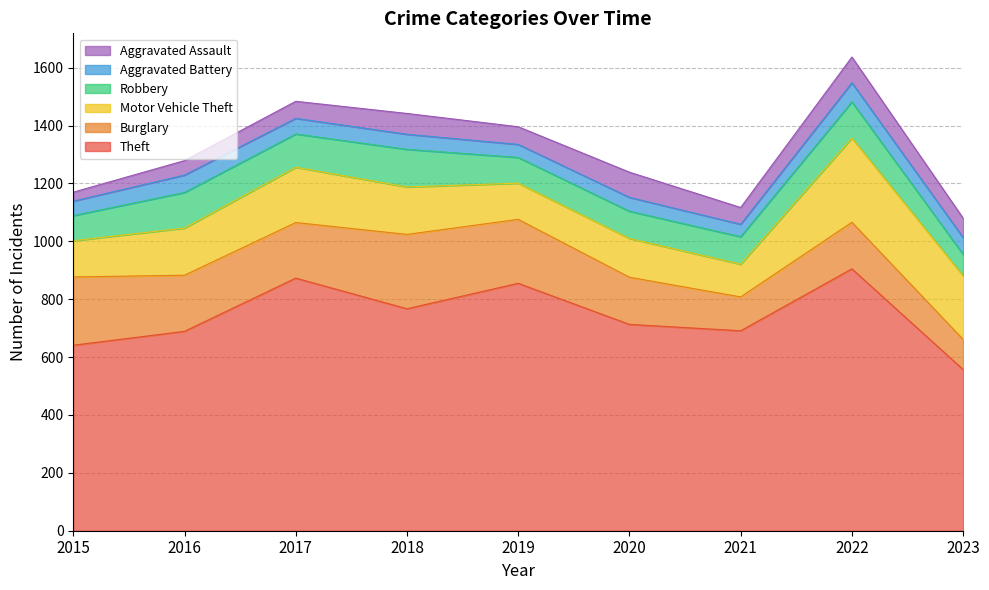

True or false: Theft and Aggravated Assault cross at least once.

False